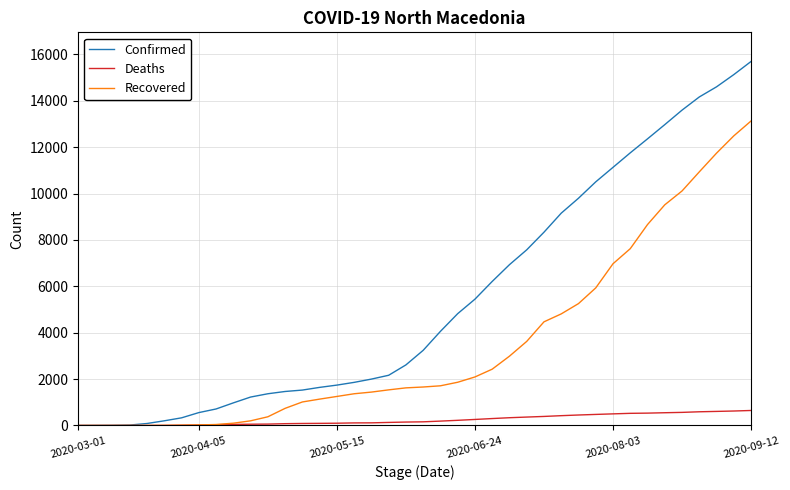

Which series has the widest spread of values?

Confirmed